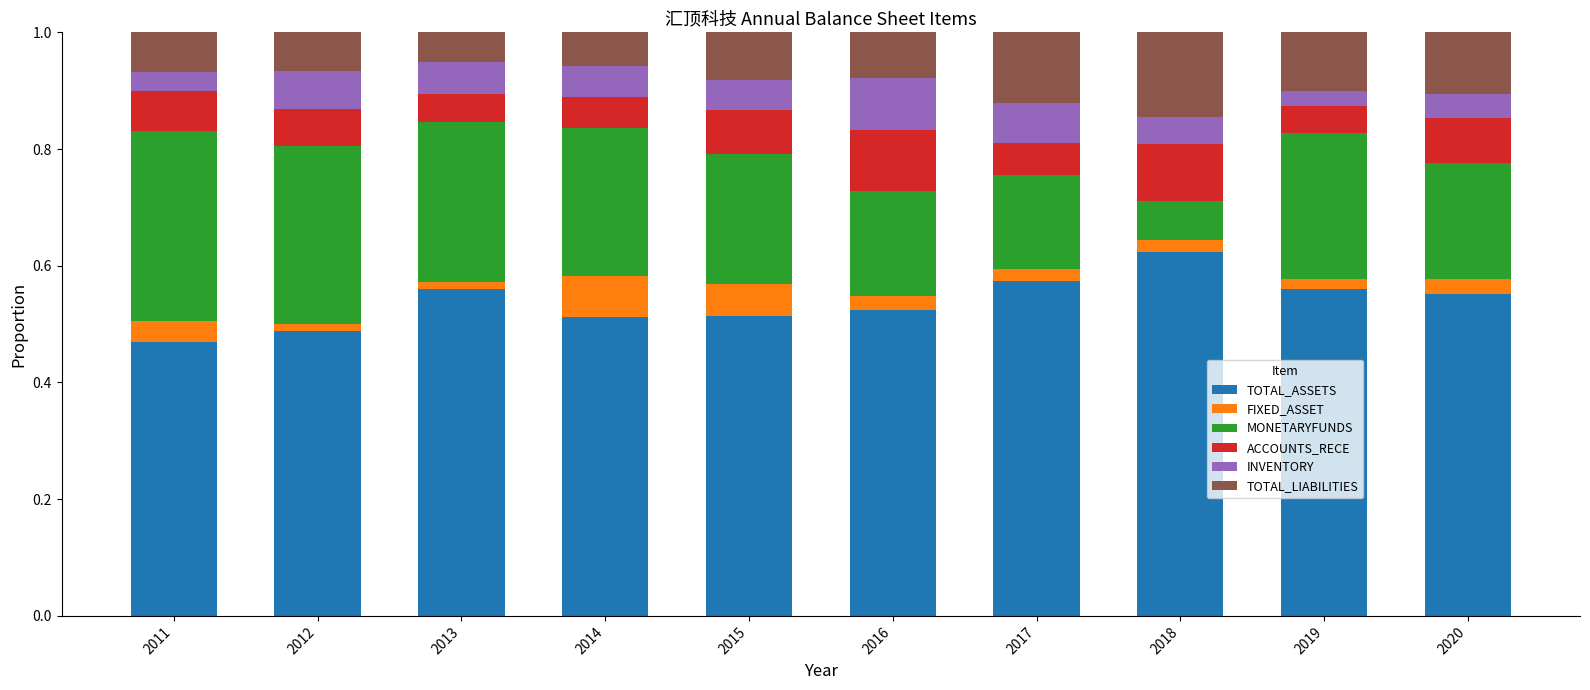

What is the total value across all series at 2020?

1.0